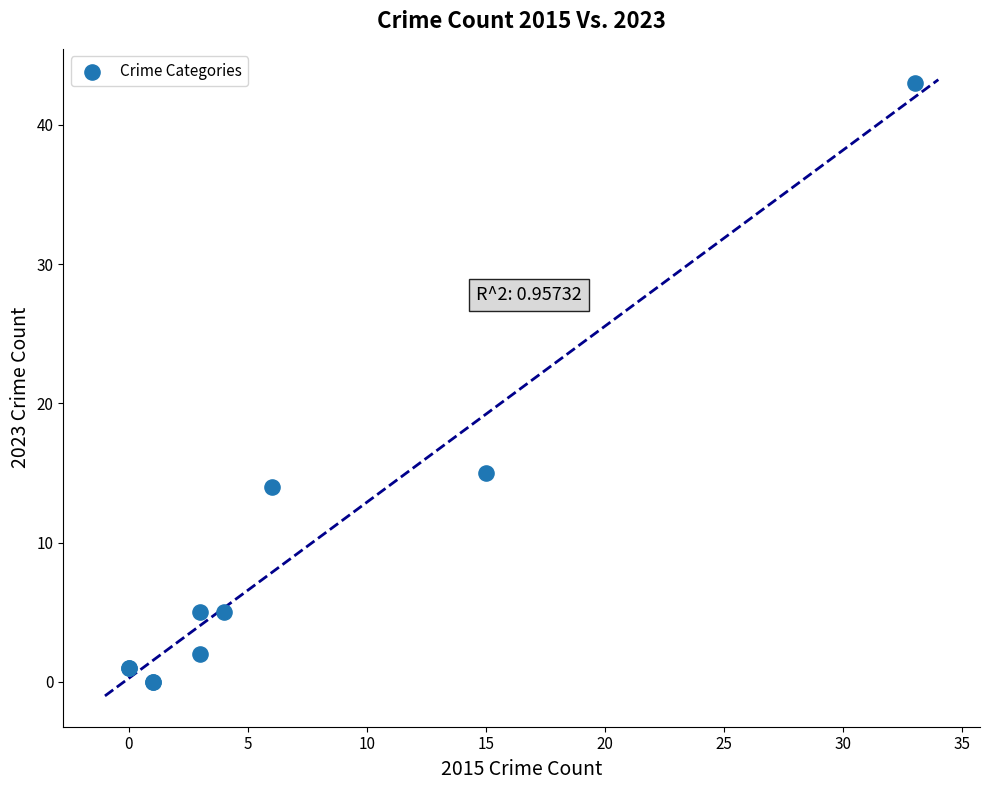

What Y value in the scatter plot is closest to 21?

15